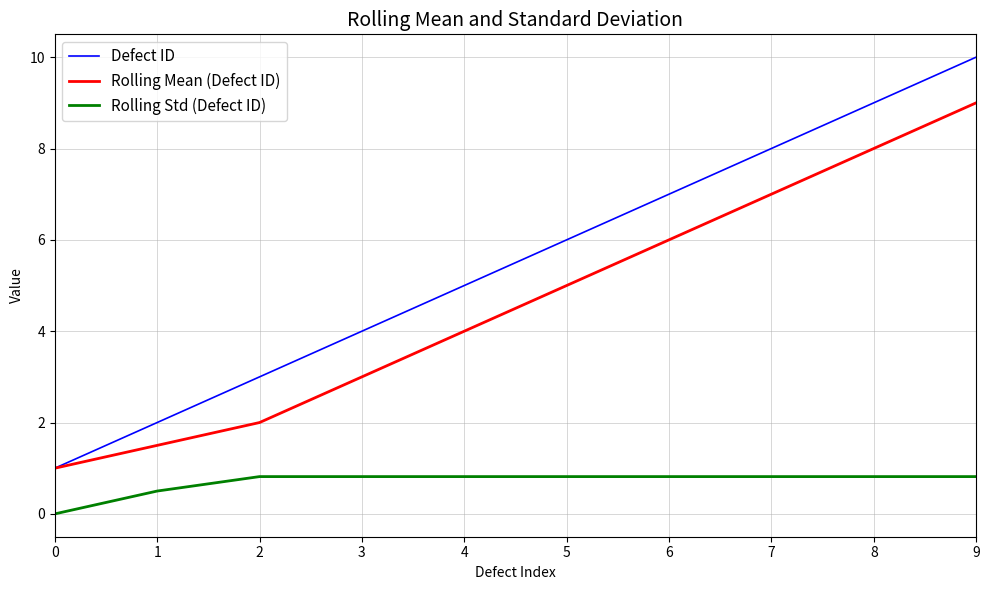

Does the chart have visible grid lines?

Yes